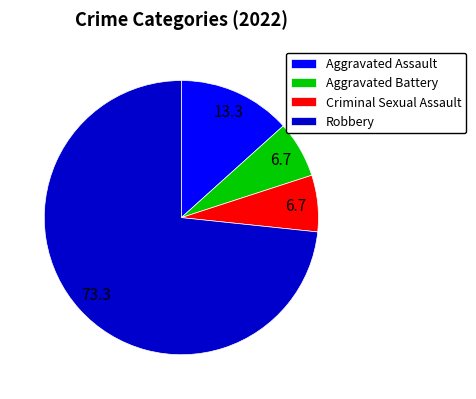

Count the number of slices in the pie.

4